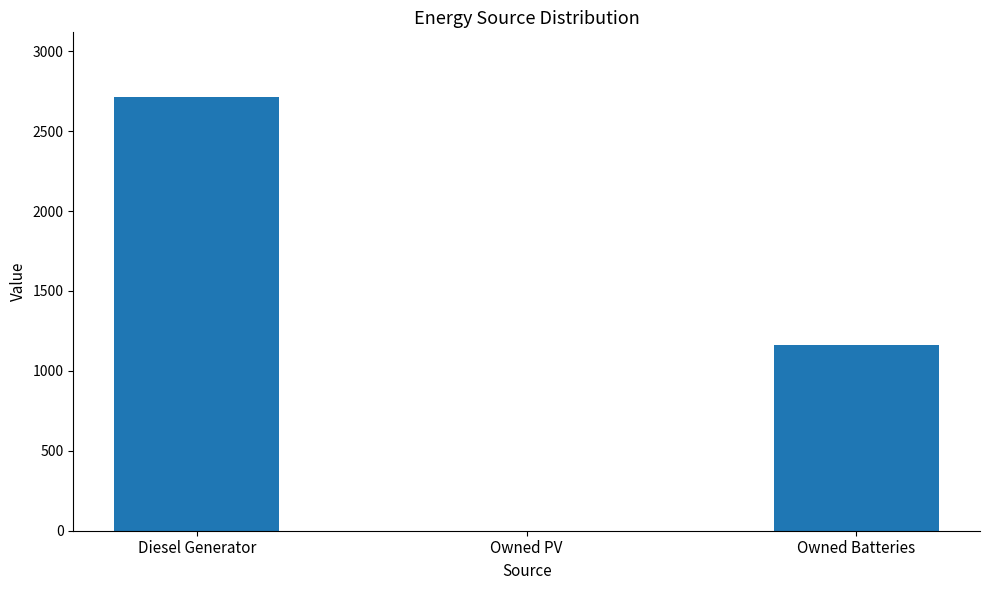

What is the maximum value shown in the chart?

2711.0